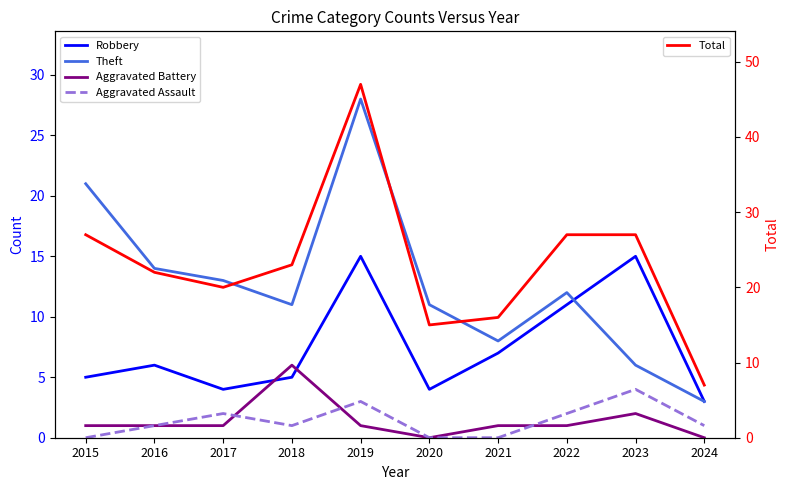

What is the minimum value for Total?

7